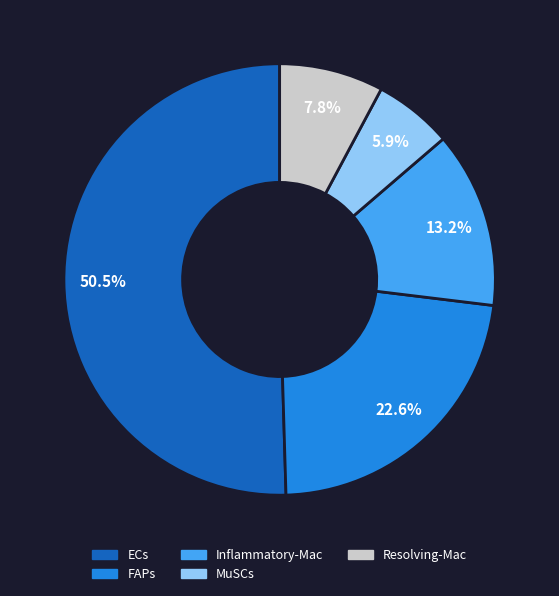

Rank the categories by value from lowest to highest.

MuSCs, Resolving-Mac, Inflammatory-Mac, FAPs, ECs